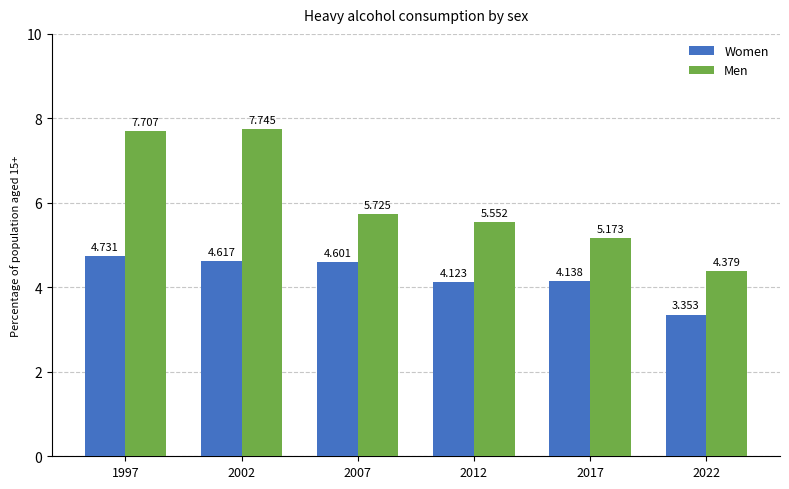

How many series are shown in this chart?

2